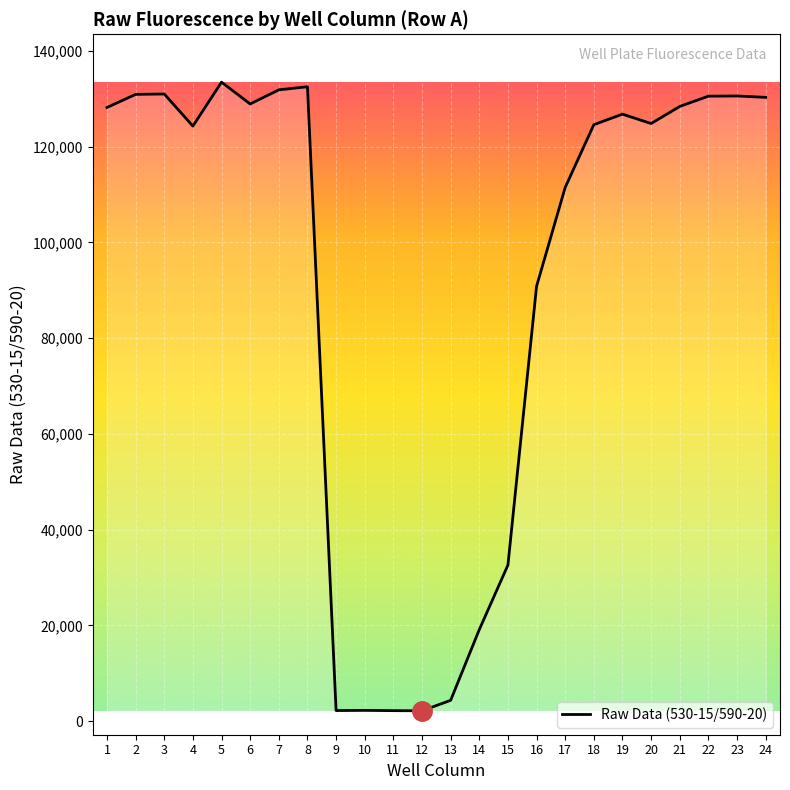

What is the change in value from 5 to 13?

-129170